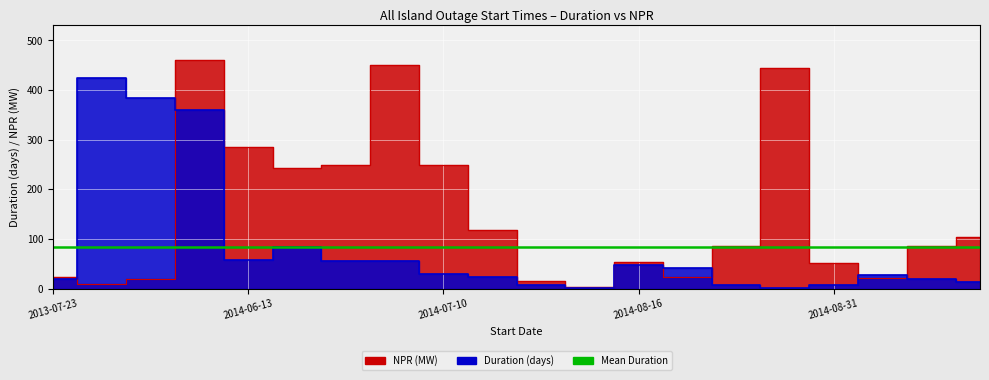

What is the sum of all Duration values?

1671.0